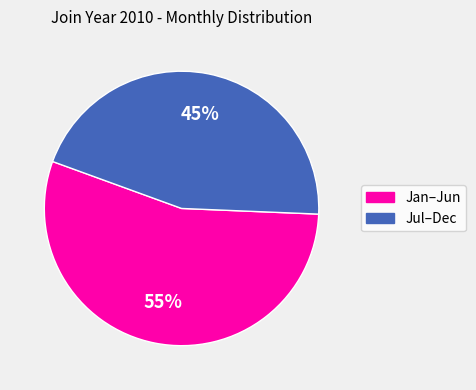

Is there any slice that represents more than half of the pie?

Yes